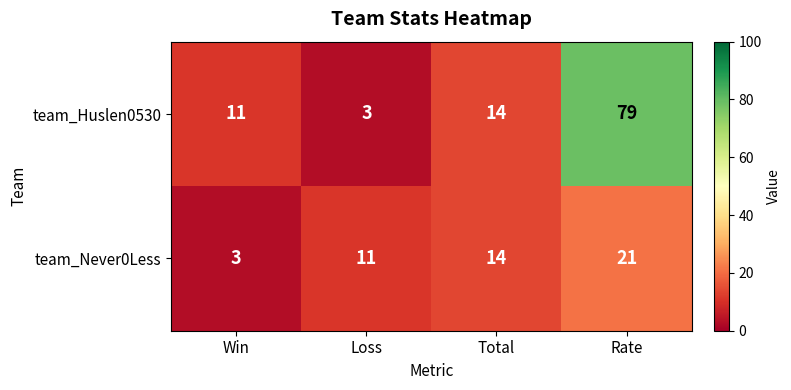

Which series has the largest range (max minus min)?

team_Huslen0530